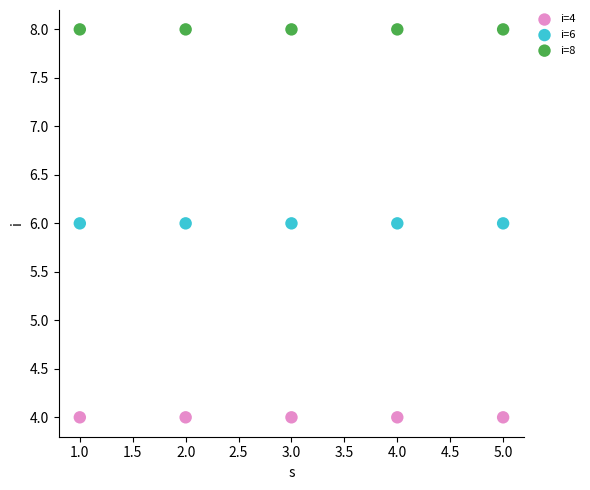

Which series contains the lowest Y value?

i=4